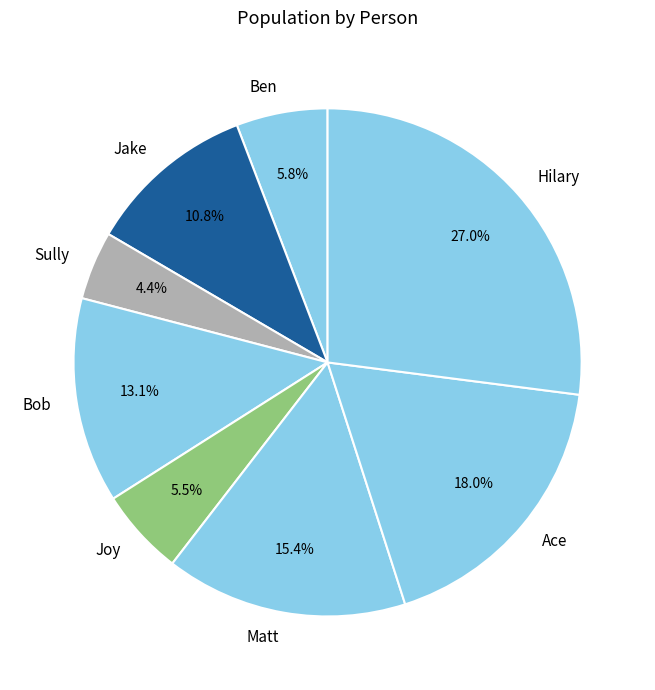

Does any single category account for the majority?

No